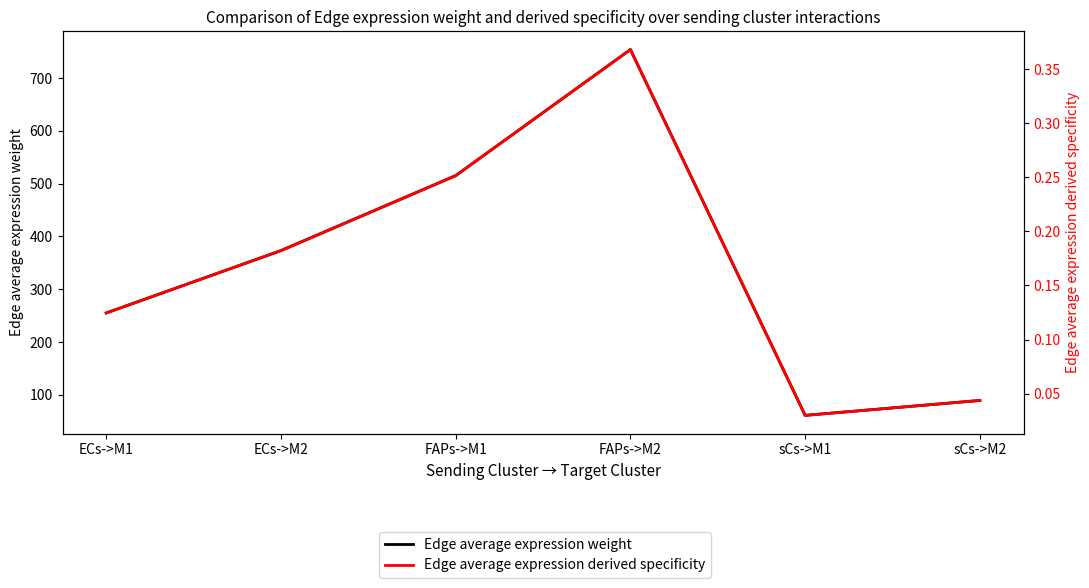

Reading right to left, extract all data points from this chart.

Edge average expression weight: 89.3	61.0	754.2	515.3	373.2	255.0
Edge average expression derived specificity: 0.0	0.0	0.4	0.3	0.2	0.1